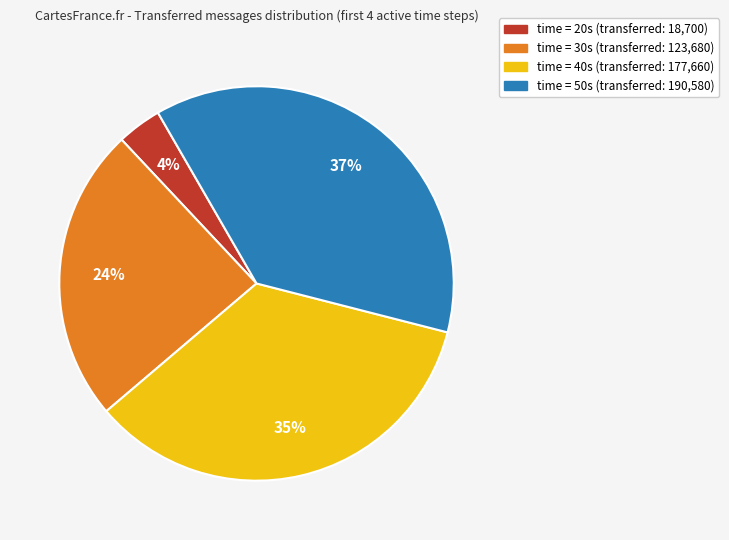

How many segments does this pie chart have?

4